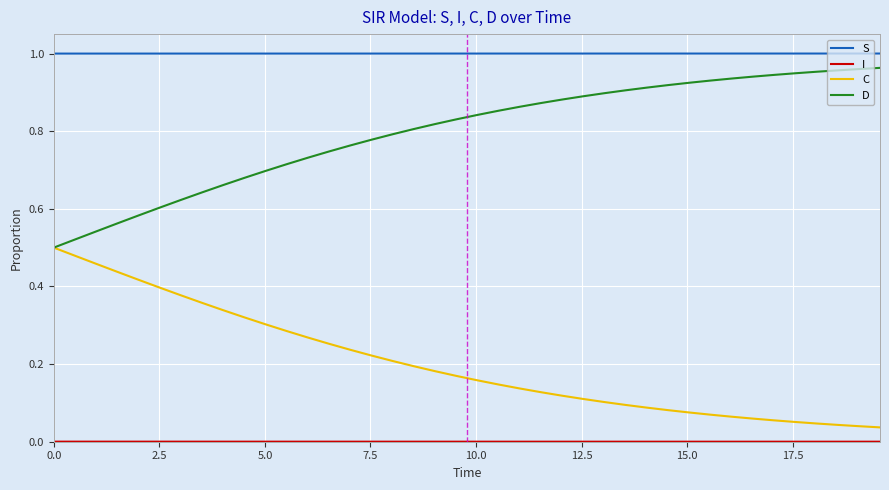

Which series has the largest total across all categories?

S